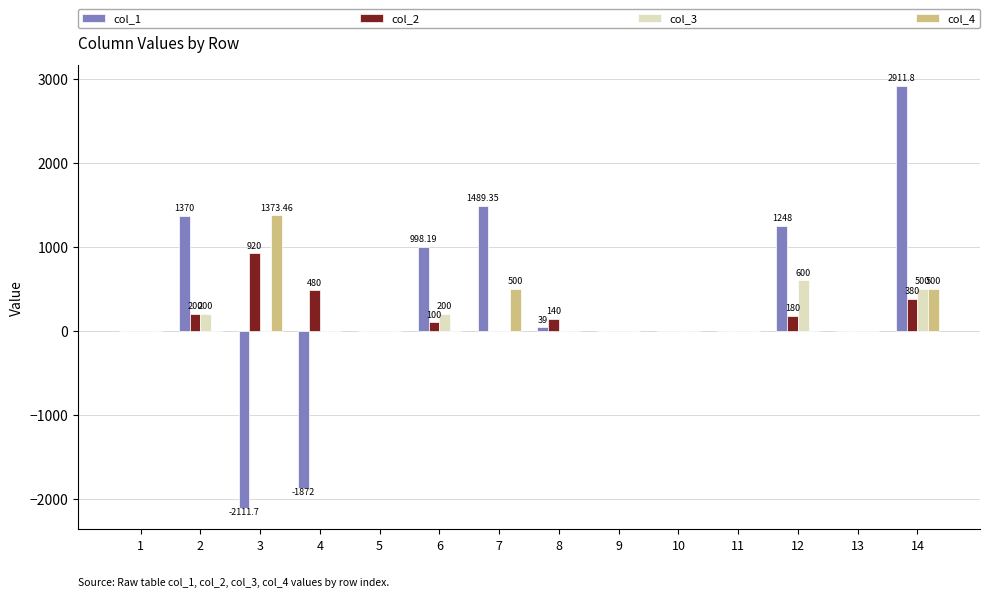

What is the spread (max minus min) of values at 8?

140.0